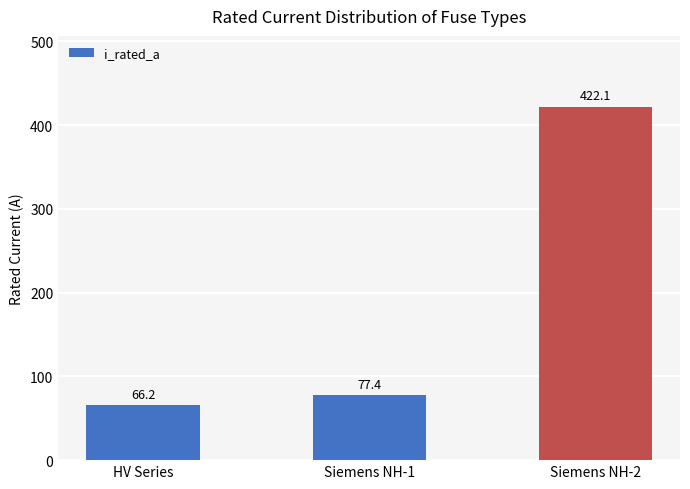

What is the maximum value shown in the chart?

422.1